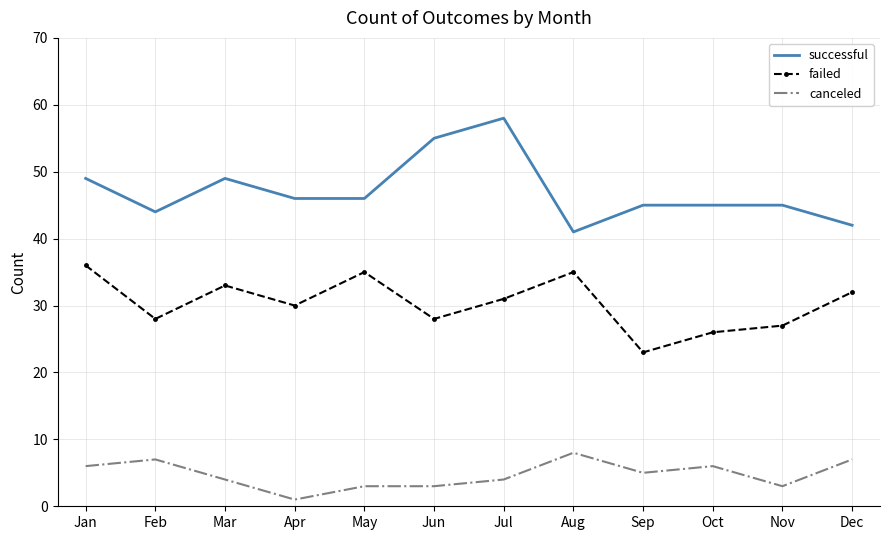

What is the sum of all canceled values?

57